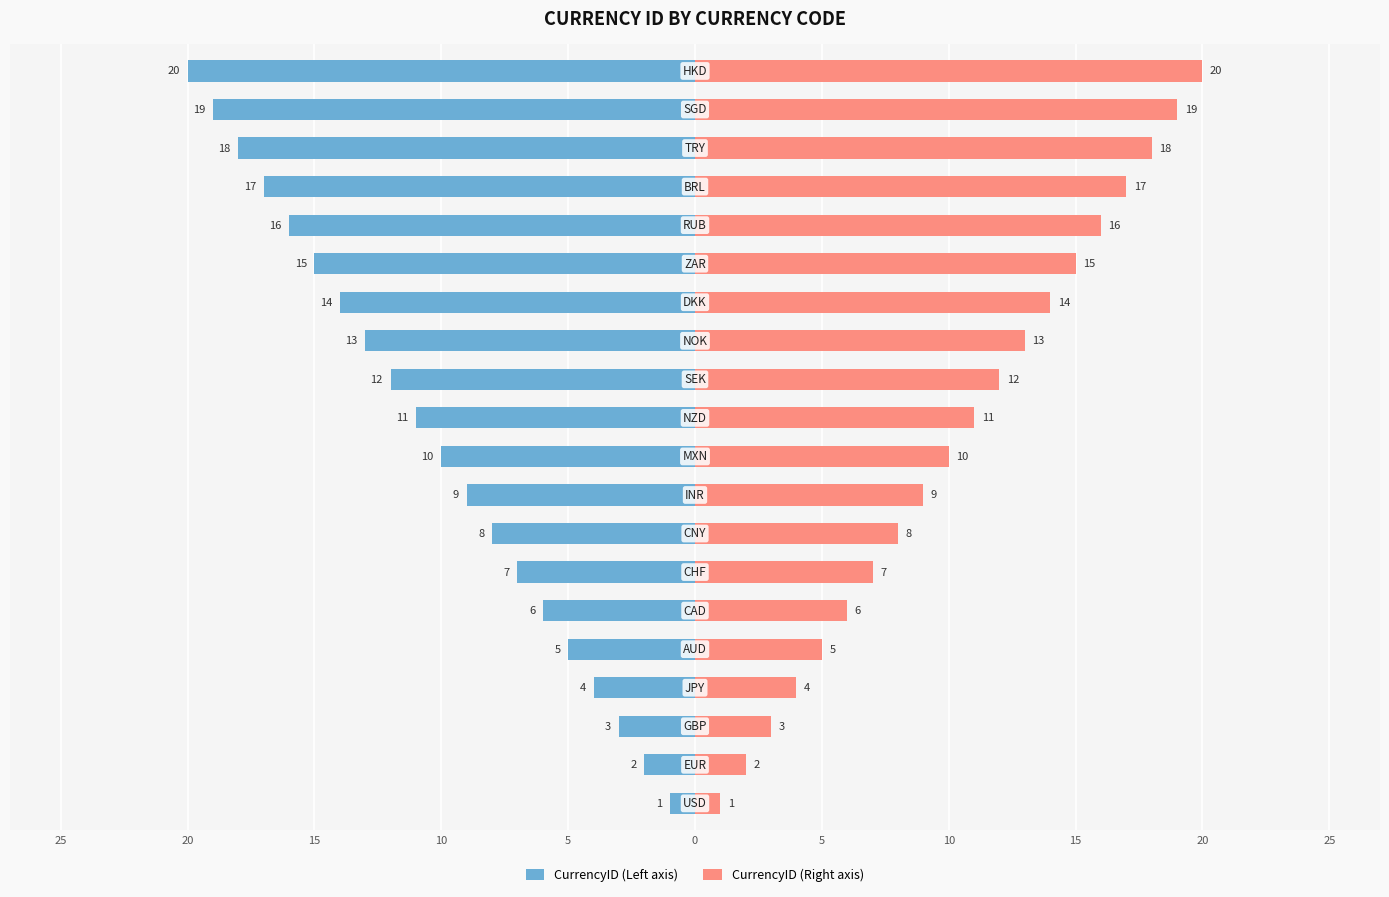

What are all the series names shown in the legend?

CurrencyID (Left axis), CurrencyID (Right axis)